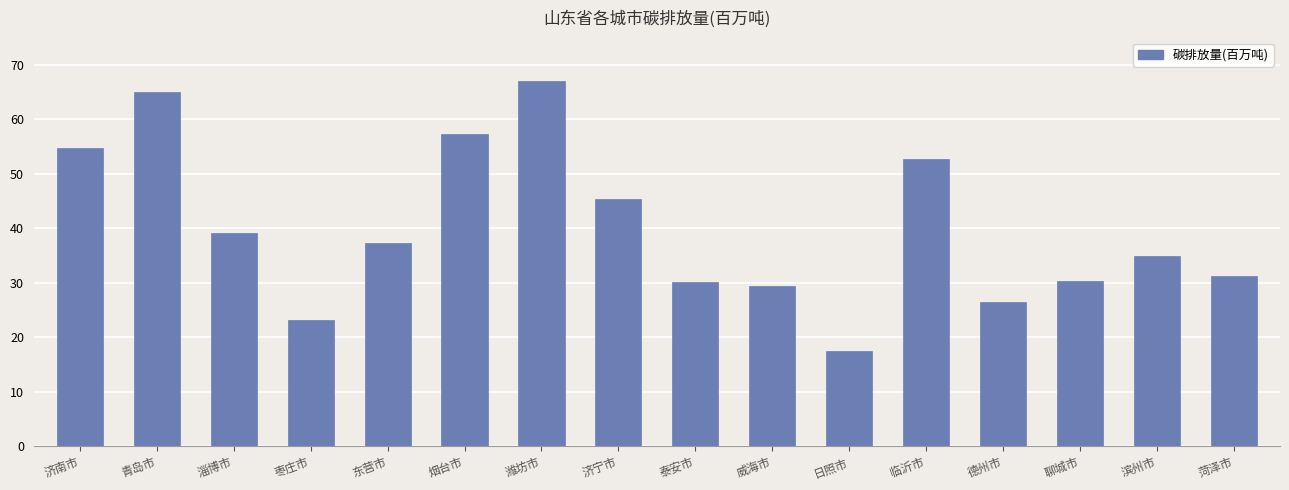

The chart shows a value of 37.3 at 东营市. True or false?

True